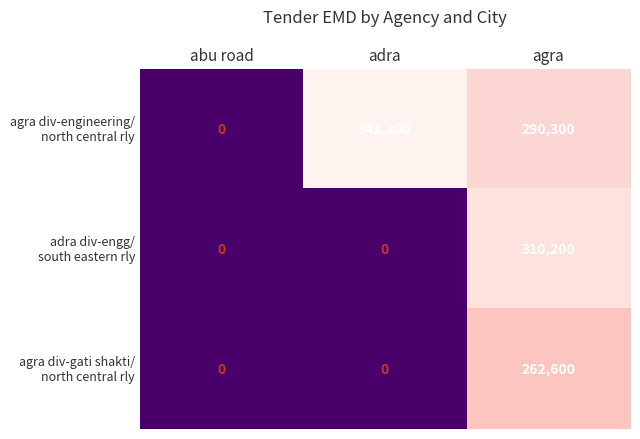

What is the maximum value shown in the chart?

342200